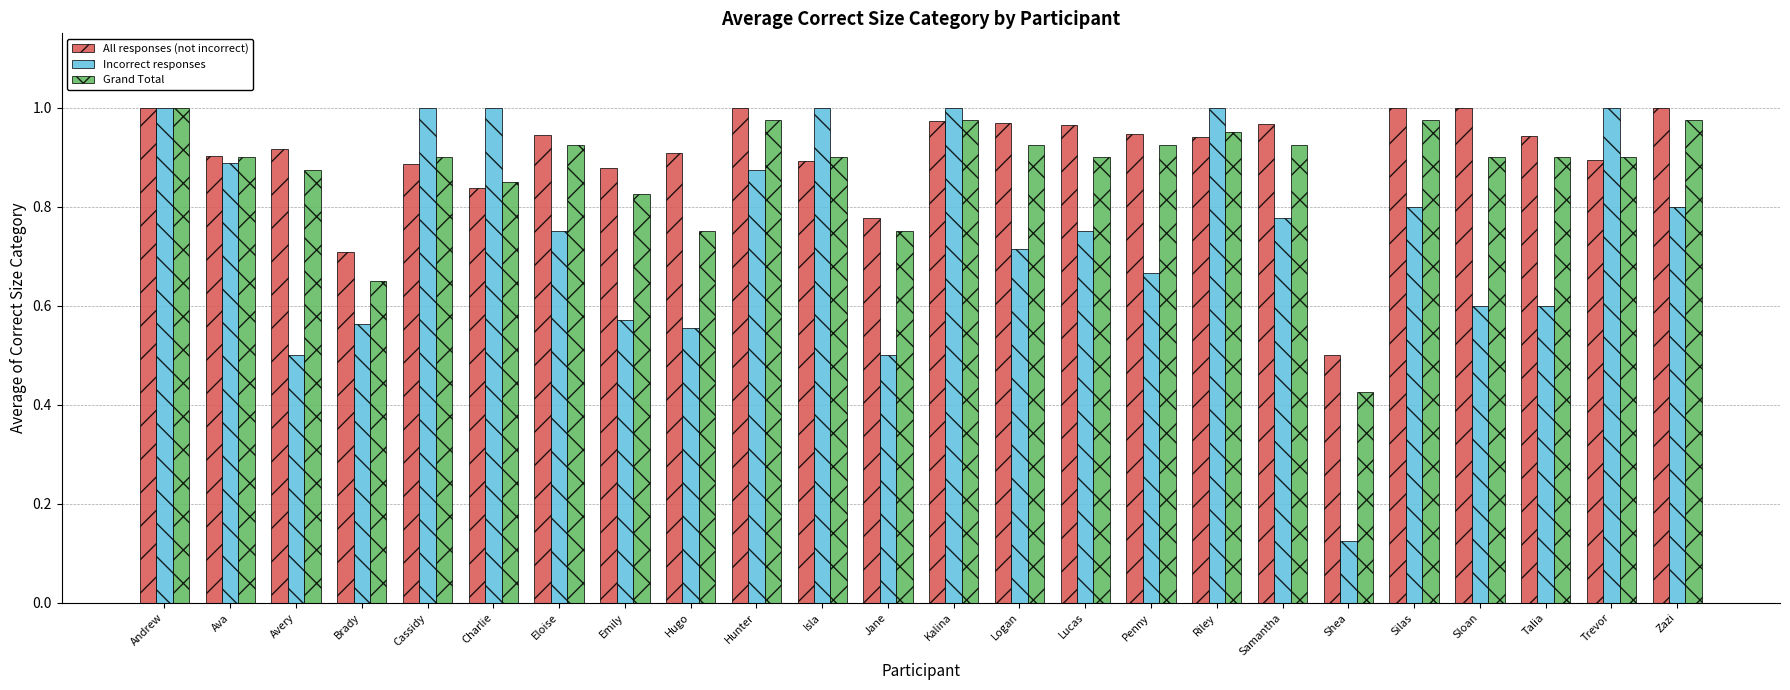

How many bars are there in each group?

3